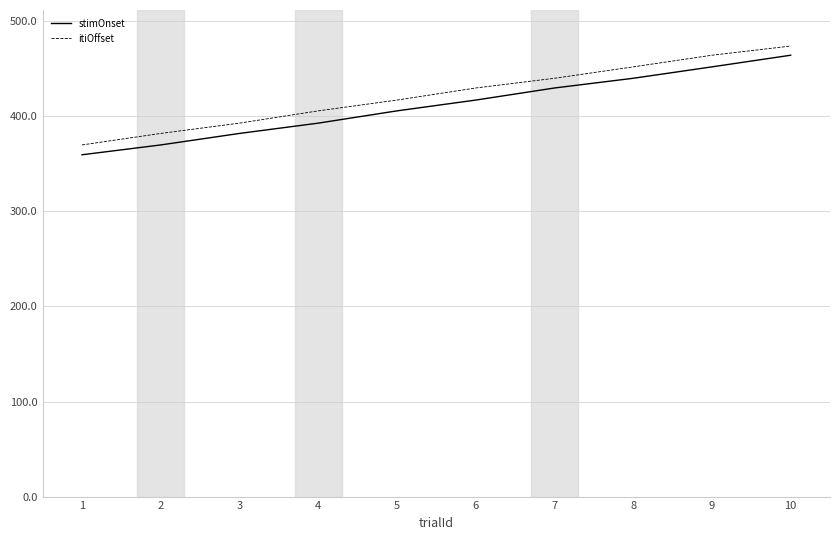

True or false: stimOnset and itiOffset intersect in this chart.

False